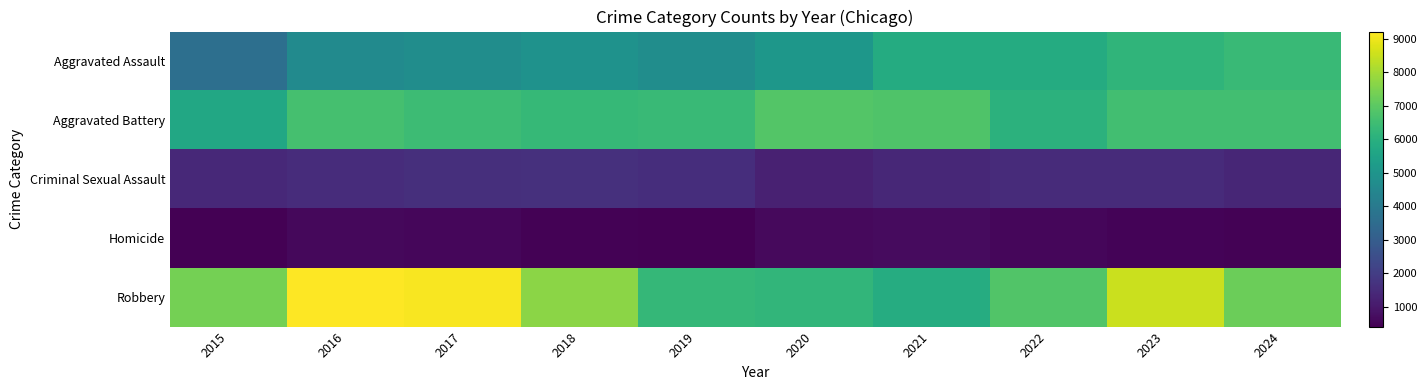

Reading right to left, list all the values displayed in this chart.

Aggravated Assault: 2024=6363	2023=6159	2022=5838	2021=5846	2020=5082	2019=4744	2018=4888	2017=4731	2016=4635	2015=3620
Aggravated Battery: 2024=6569	2023=6540	2022=6072	2021=6805	2020=6868	2019=6381	2018=6317	2017=6454	2016=6628	2015=5702
Criminal Sexual Assault: 2024=1367	2023=1500	2022=1486	2021=1407	2020=1224	2019=1580	2018=1641	2017=1614	2016=1539	2015=1415
Homicide: 2024=464	2023=508	2022=576	2021=662	2020=647	2019=418	2018=476	2017=572	2016=606	2015=411
Robbery: 2024=7234	2023=8499	2022=6812	2021=5876	2020=6207	2019=6279	2018=7690	2017=9147	2016=9218	2015=7364